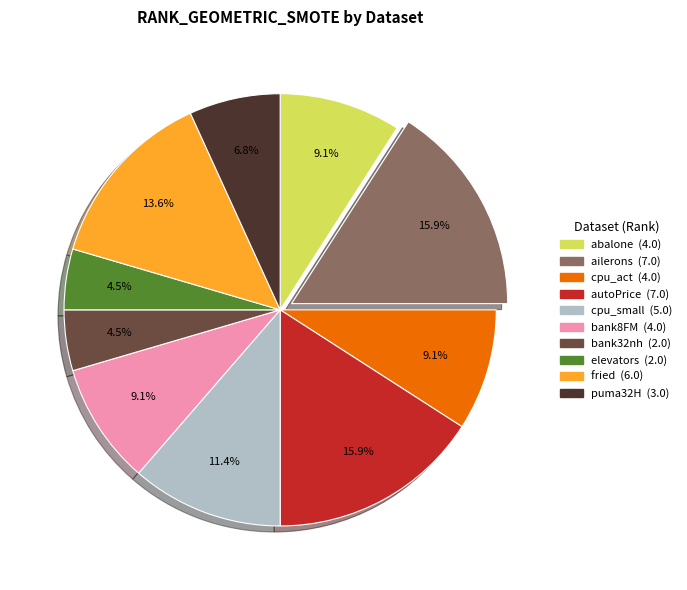

Is there any slice that represents more than half of the pie?

No